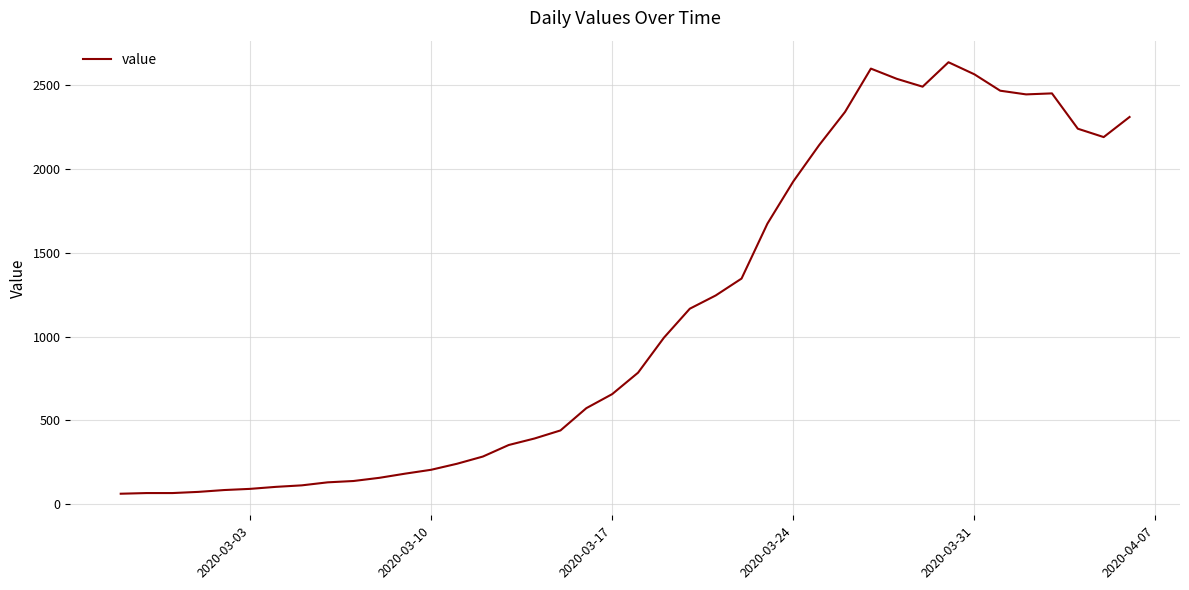

What is the greatest value displayed?

2638